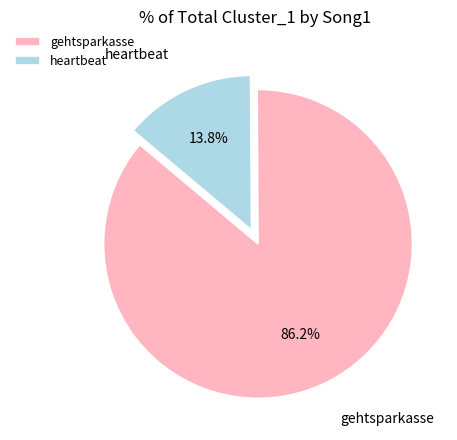

Rank the categories by value from highest to lowest.

gehtsparkasse, heartbeat